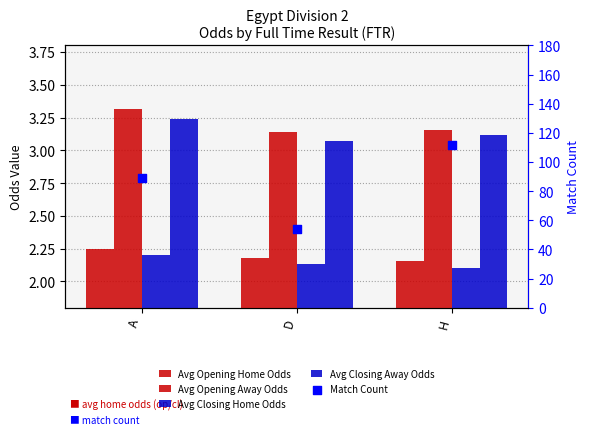

Which series contains the highest Y value?

Match Count